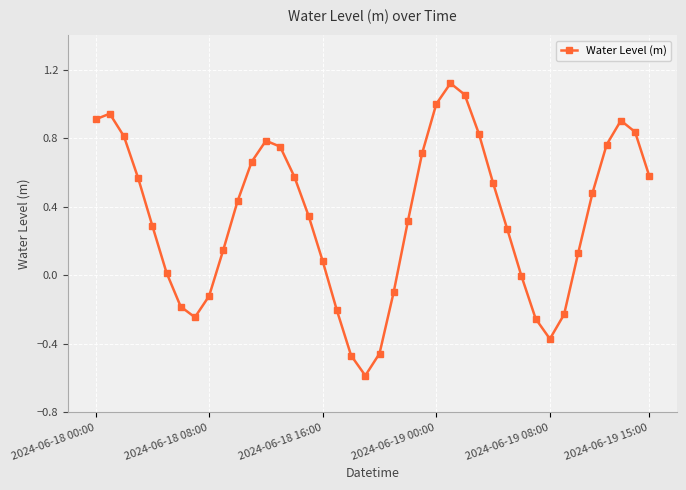

True or false: there are more than 0 points higher than both neighbors.

True